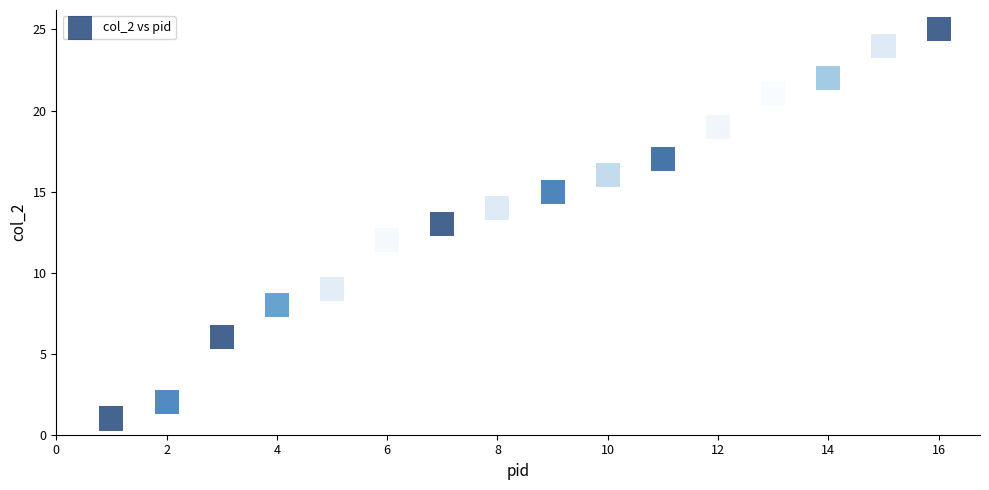

What is the range of Y values (max minus min)?

24